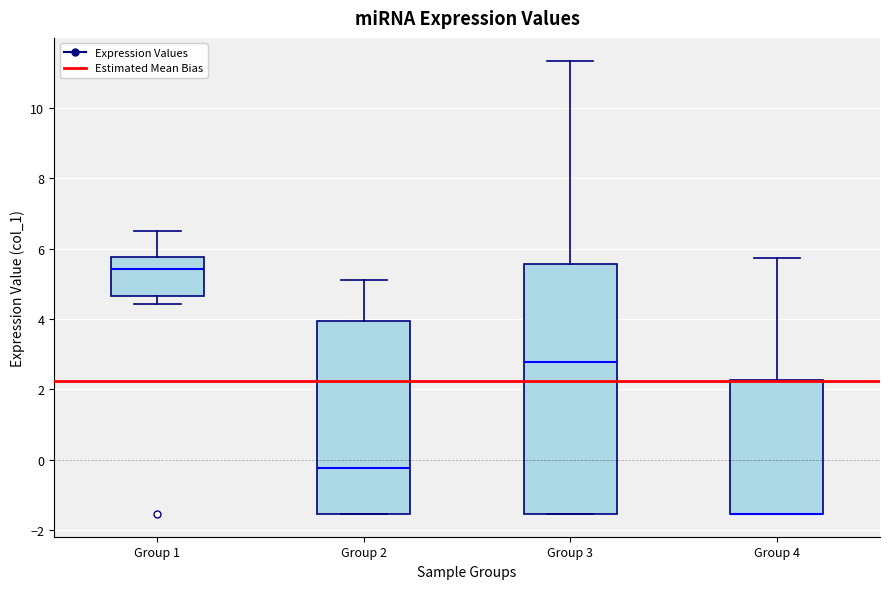

Reading left to right, read every box against the y-axis: the position of its median line, the range the box covers, and the ends of its whiskers. The values are not printed on the chart, so give them approximately, as read against the axis.

Group 1: median 5.4, box 4.6 to 5.8, whiskers 4.4 to 6.4
Group 2: median -0.2, box -1.6 to 4.0, whiskers -1.6 to 5.0
Group 3: median 2.8, box -1.6 to 5.6, whiskers -1.6 to 11.4
Group 4: median -1.6 (drawn on the box's lower edge), box -1.6 to 2.2, whiskers -1.6 to 5.8